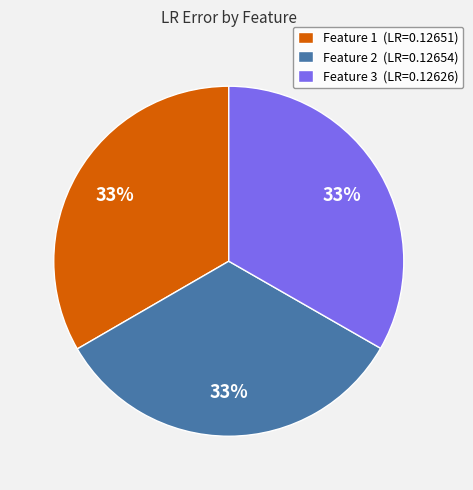

Combined, do Feature 2 (LR=0.12654) and Feature 3 (LR=0.12626) account for over 50%?

Yes